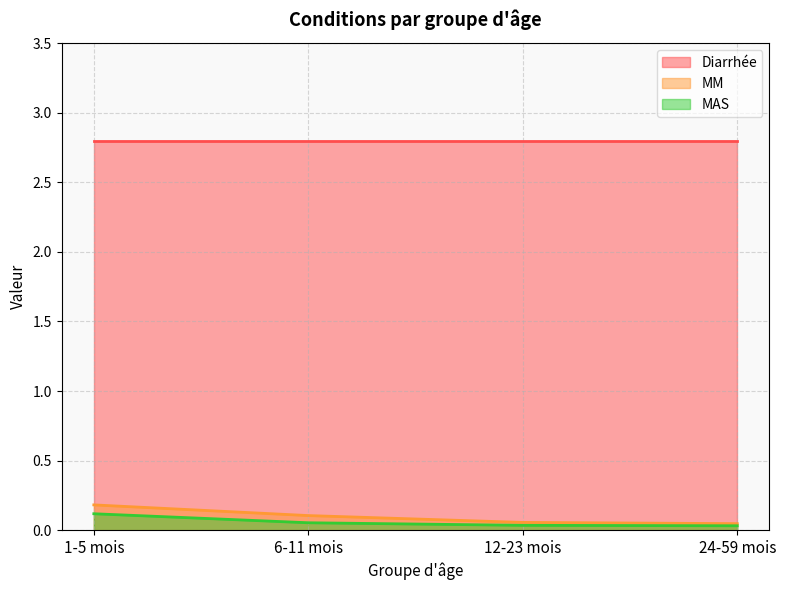

How many lines are shown in the chart?

3